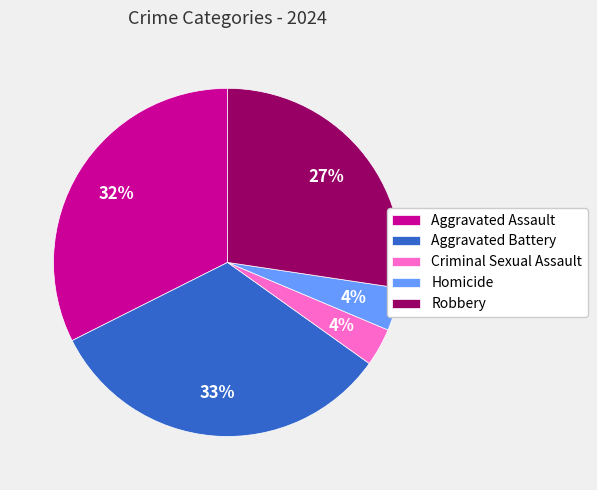

Is the sum of Robbery and Criminal Sexual Assault greater than half?

No